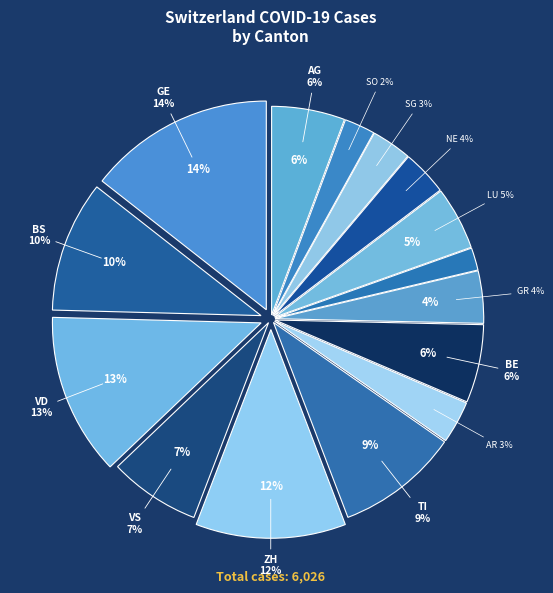

Does LU represent more than half of the total?

No